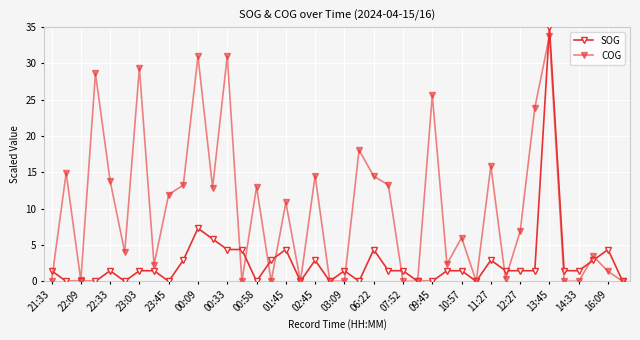

What is the difference between the maximum and minimum values in the COG series?

33.8